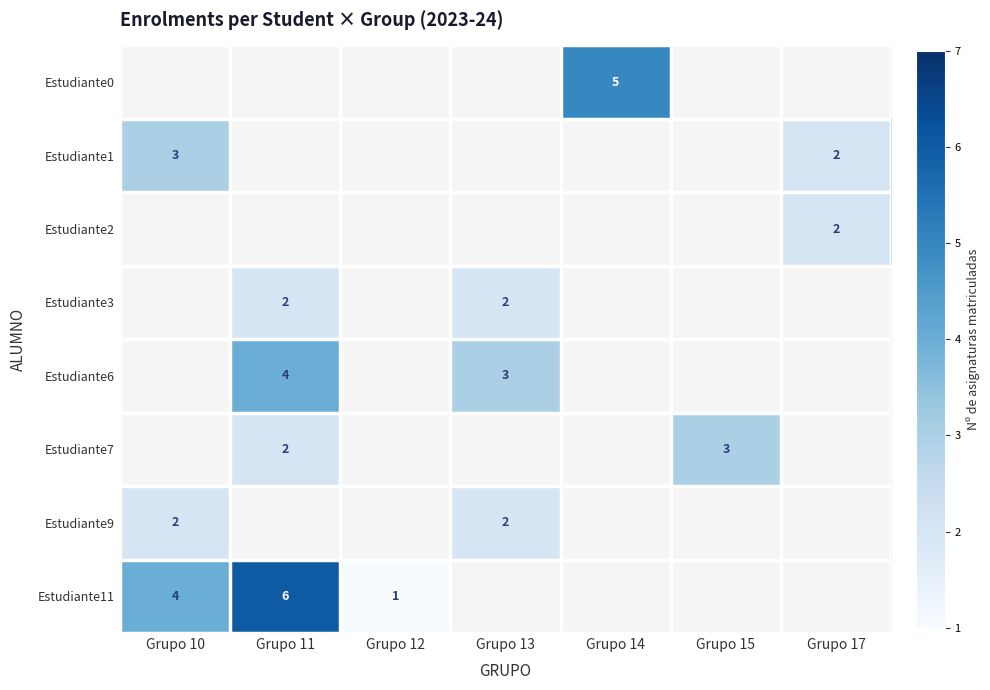

At how many categories does at least one series exceed 5?

1